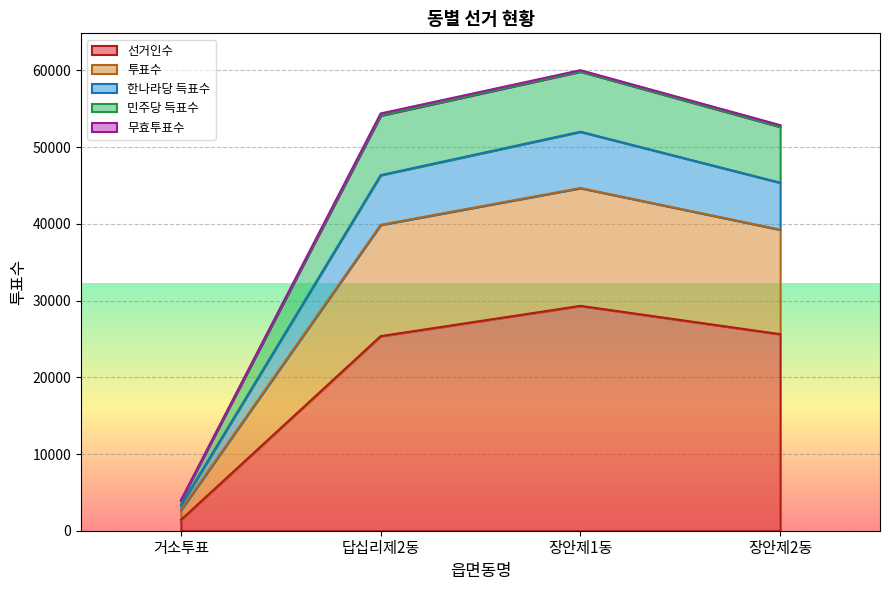

True or false: 투표수 and 민주당 득표수 intersect in this chart.

False